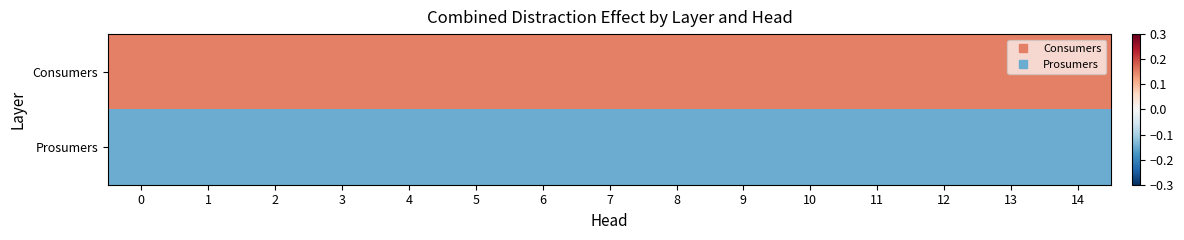

Reading right to left, transcribe all the data shown in this chart.

Consumers: 14=0.1	13=0.1	12=0.1	11=0.1	10=0.1	9=0.1	8=0.1	7=0.1	6=0.1	5=0.1	4=0.1	3=0.1	2=0.1	1=0.1	0=0.1
Prosumers: 14=-0.1	13=-0.1	12=-0.1	11=-0.1	10=-0.1	9=-0.1	8=-0.1	7=-0.1	6=-0.1	5=-0.1	4=-0.1	3=-0.1	2=-0.1	1=-0.1	0=-0.1